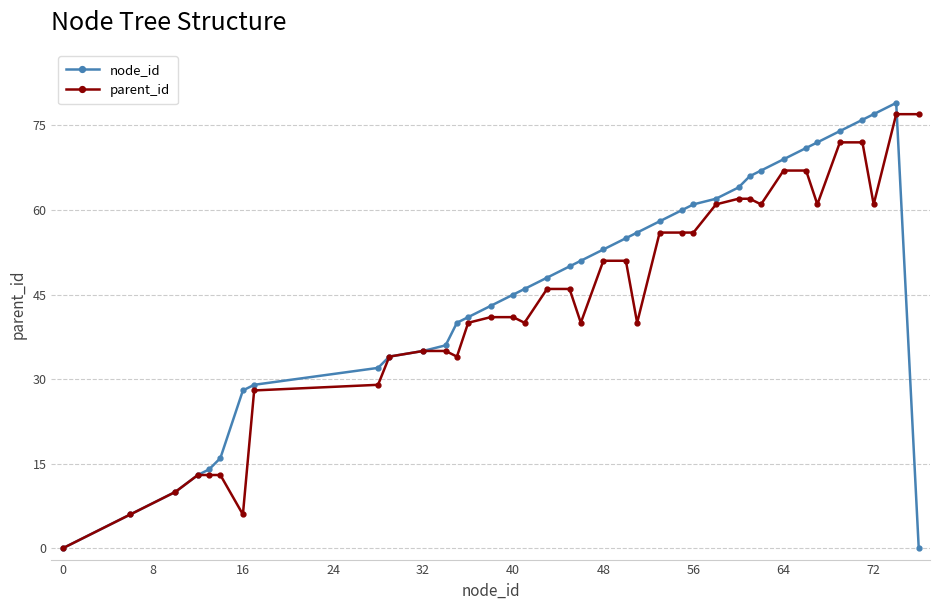

Reading right to left, extract all data points from this chart.

node_id: 0	79	77	76	74	72	71	69	67	66	64	62	61	60	58	56	55	53	51	50	48	46	45	43	41	40	36	35	34	32	29	28	16	14	13	10	6	0
parent_id: 77	77	61	72	72	61	67	67	61	62	62	61	56	56	56	40	51	51	40	46	46	40	41	41	40	34	35	35	34	29	28	6	13	13	13	10	6	0